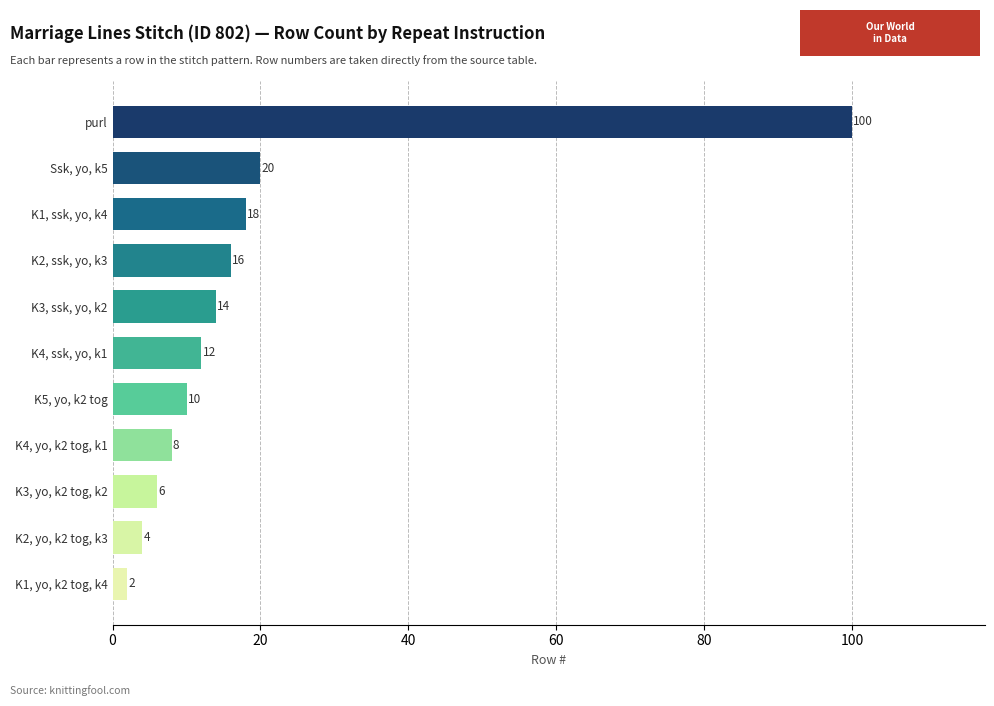

What position from the top is K3, yo, k2 tog, k2?

9